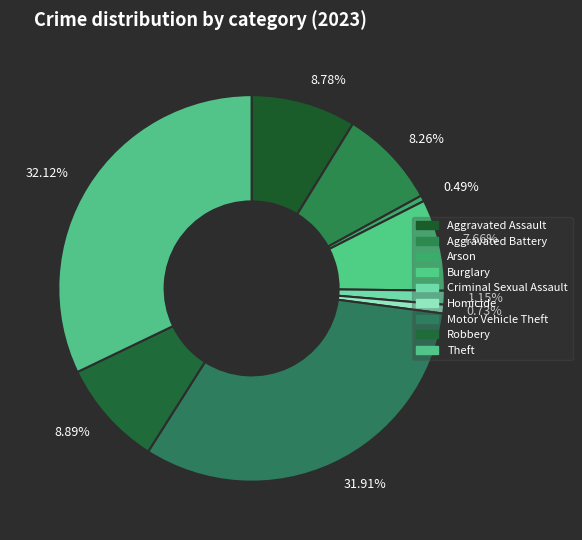

How much of the chart is everything except Motor Vehicle Theft?

68.1%